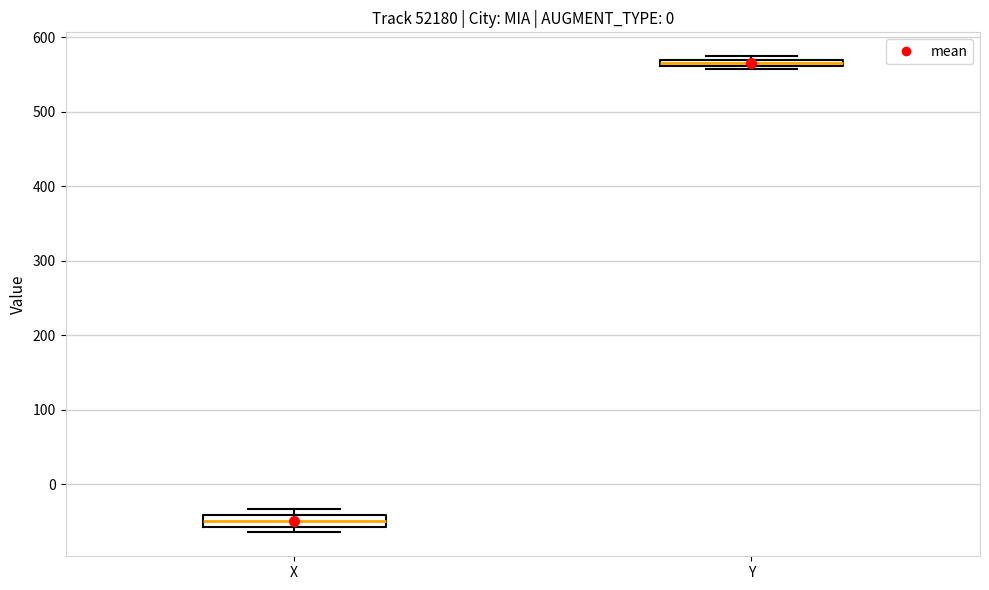

Which box has the highest median line?

Y